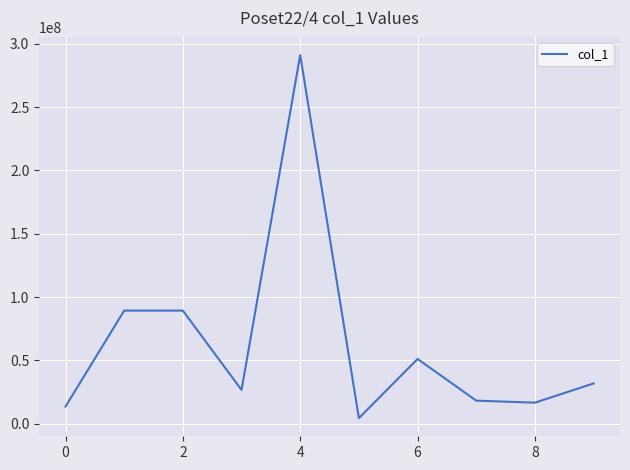

What is the maximum value shown in the chart?

291030742.1